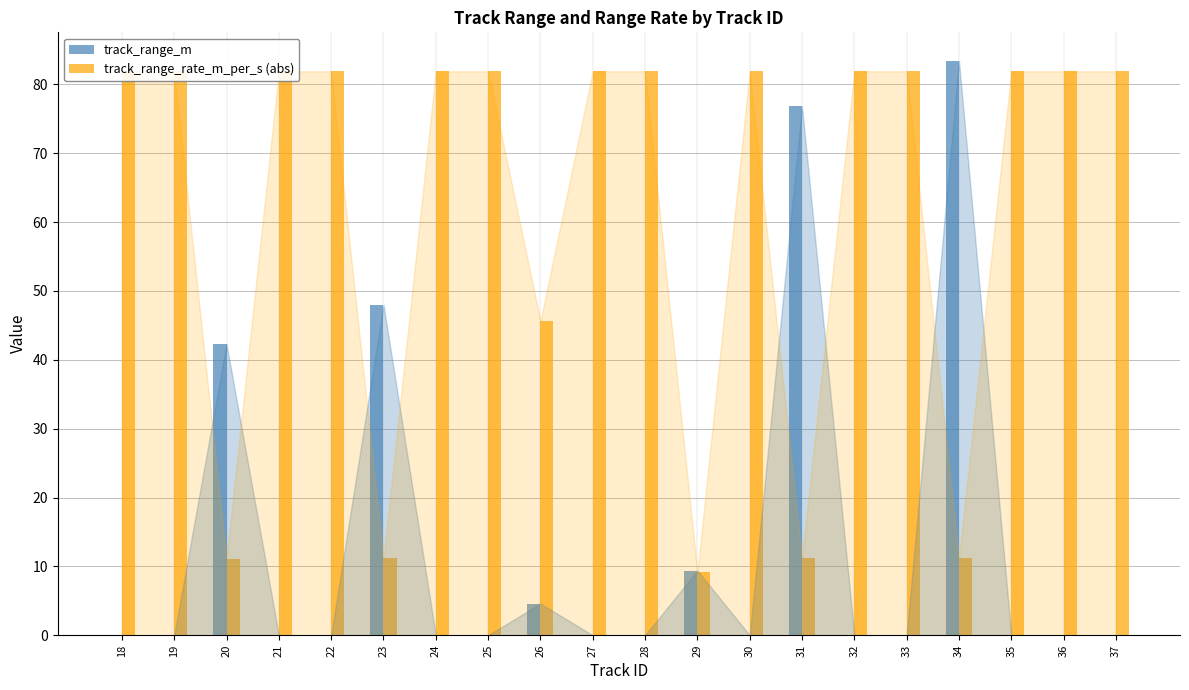

The track_range_rate_m_per_s (abs) series shows 118.7 at 37. True or false?

False